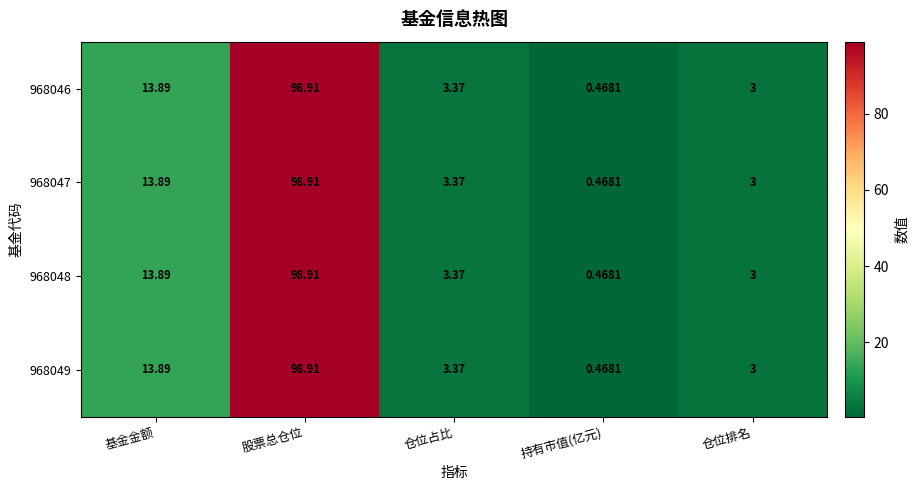

At which category is the sum across all series the highest?

股票总仓位